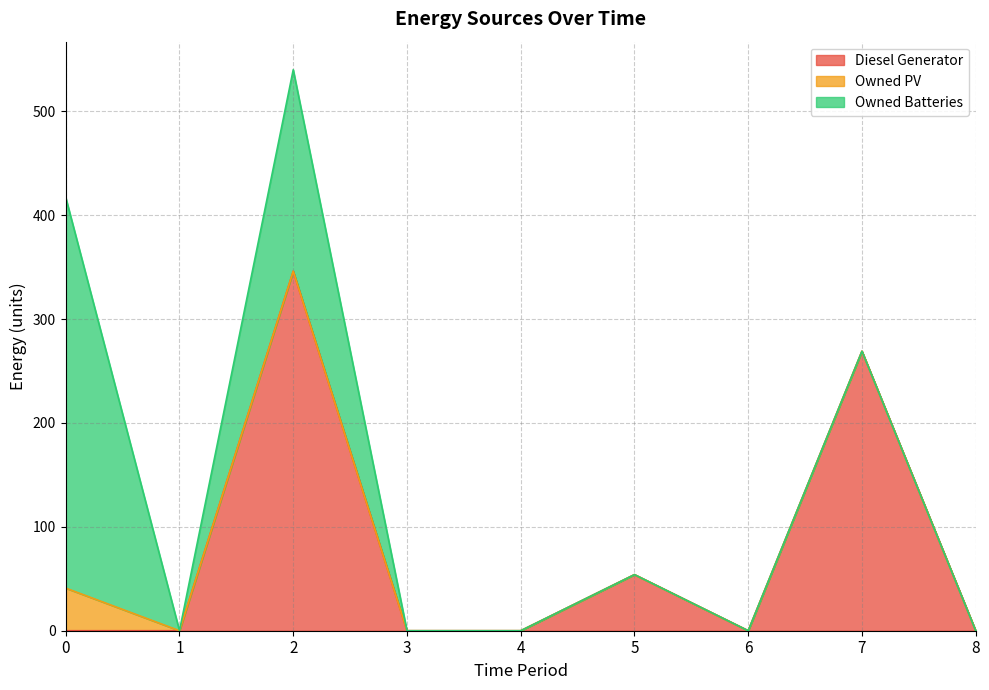

Reading left to right, list all the values displayed in this chart.

Diesel Generator: 0=0	1=0	2=346	3=0	4=0	5=54	6=0	7=269	8=0
Owned PV: 0=41	1=0	2=0	3=0	4=0	5=0	6=0	7=0	8=0
Owned Batteries: 0=376	1=0	2=194	3=0	4=0	5=0	6=0	7=0	8=0